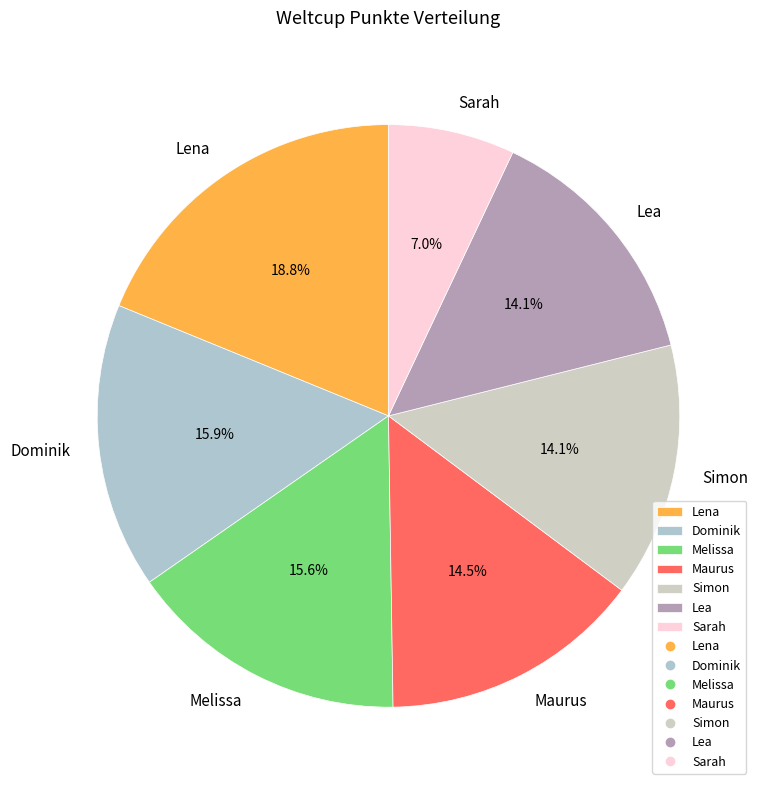

How much of the chart is everything except Melissa?

84.4%